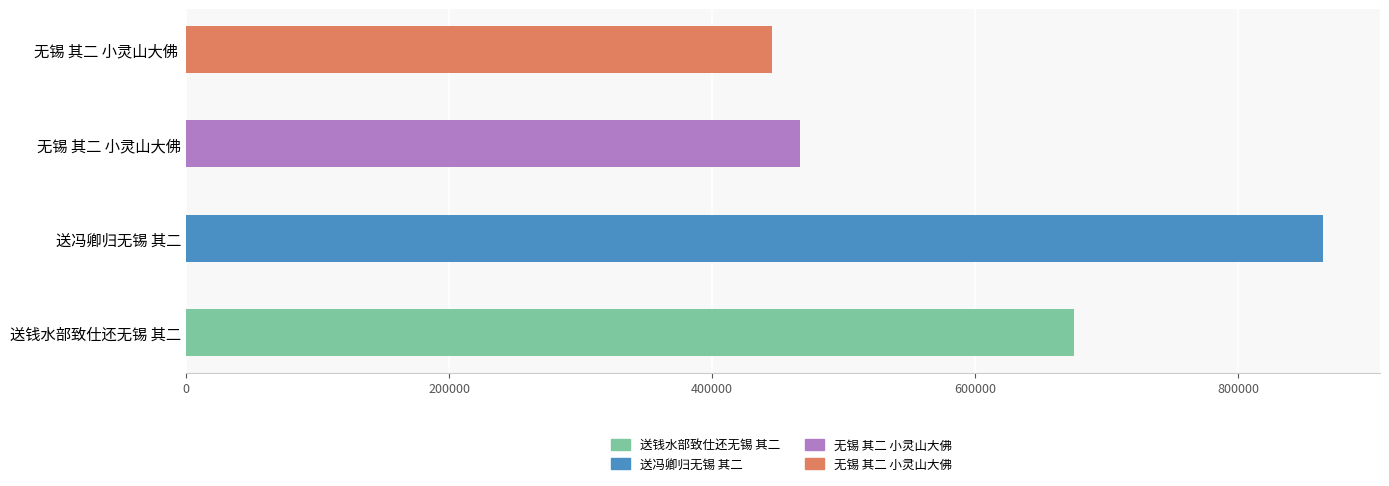

What is the value of the 2nd bar from the left?

864605